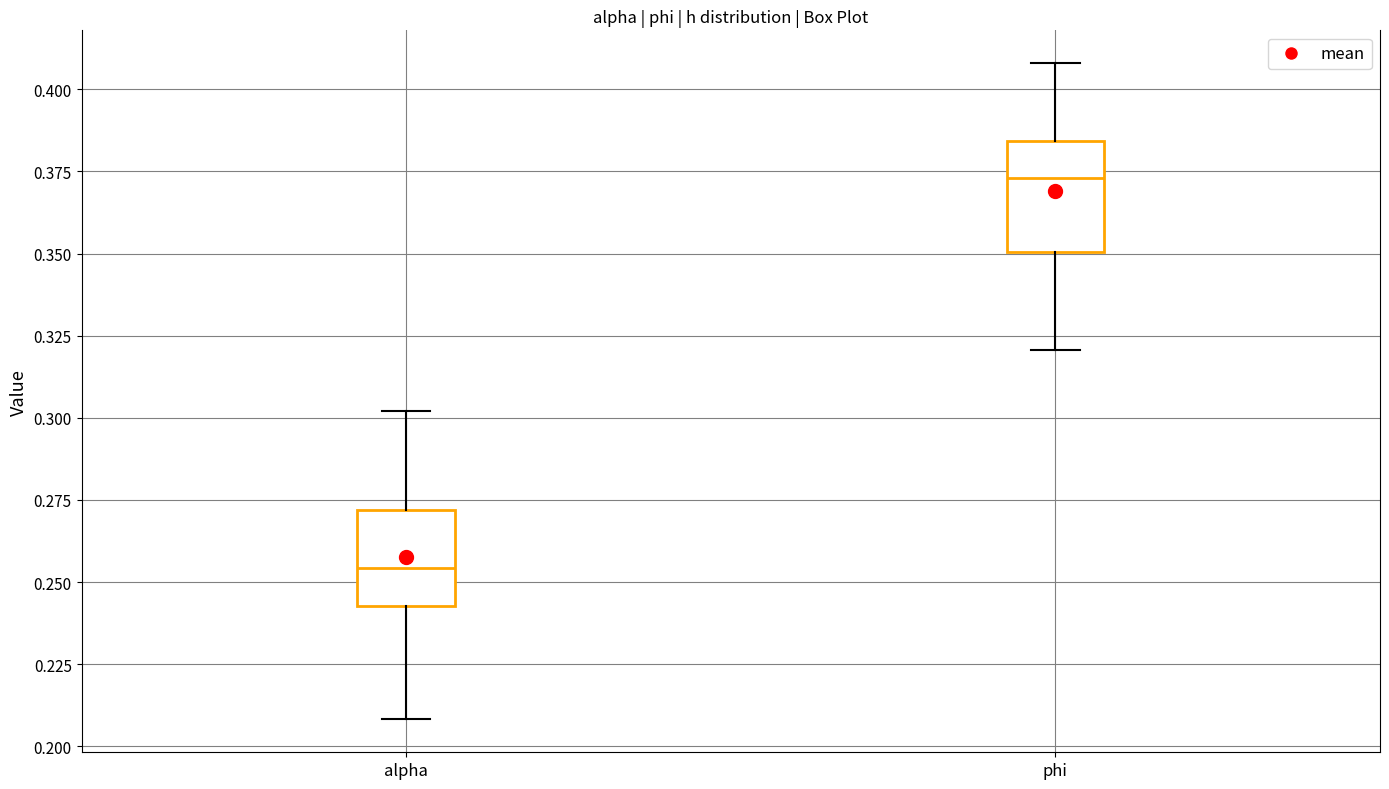

Reading left to right, read every box against the y-axis: the position of its median line, the range the box covers, and the ends of its whiskers. The values are not printed on the chart, so give them approximately, as read against the axis.

alpha: median 0.255, box 0.245 to 0.270, whiskers 0.210 to 0.300
phi: median 0.375, box 0.350 to 0.385, whiskers 0.320 to 0.410